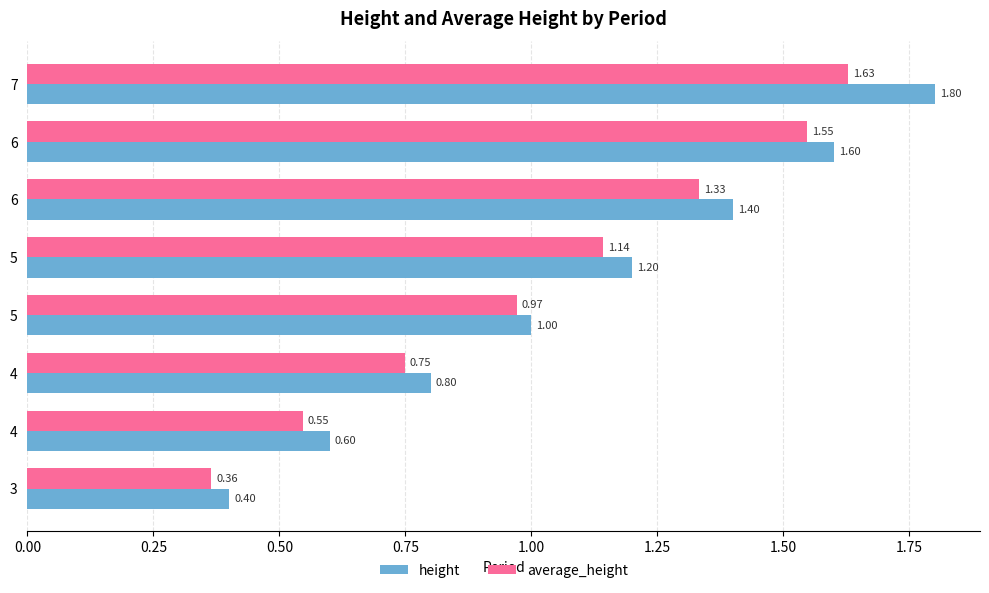

What are all the series names shown in the legend?

height, average_height